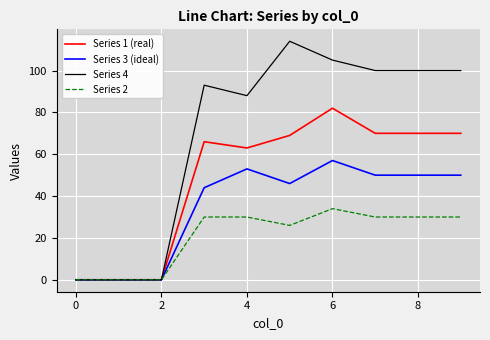

In Series 3 (ideal), how many points are higher than both neighbors (excluding endpoints)?

2